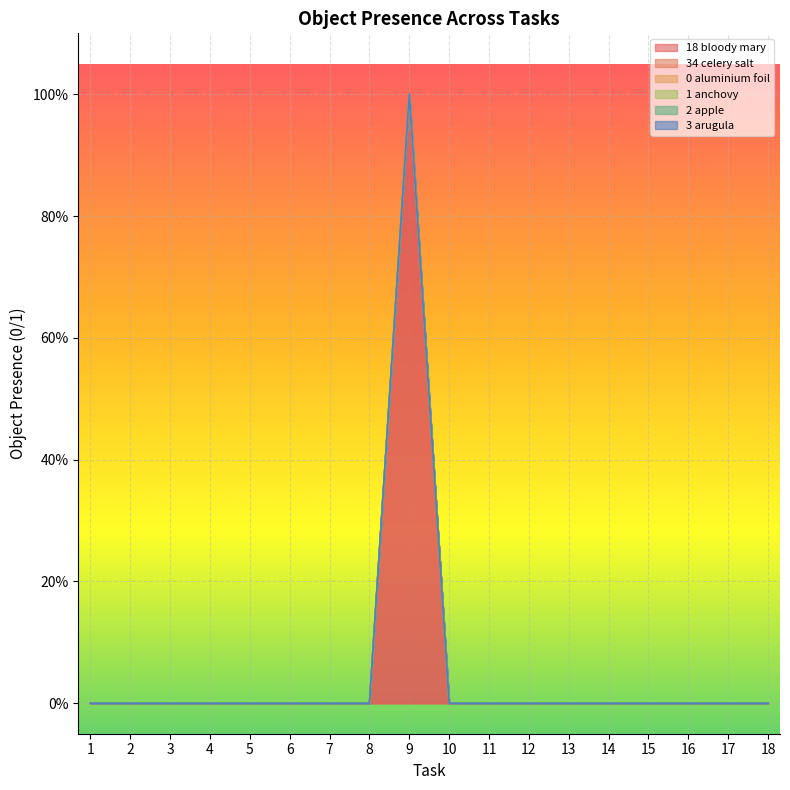

Which category has the lowest value across all series?

1